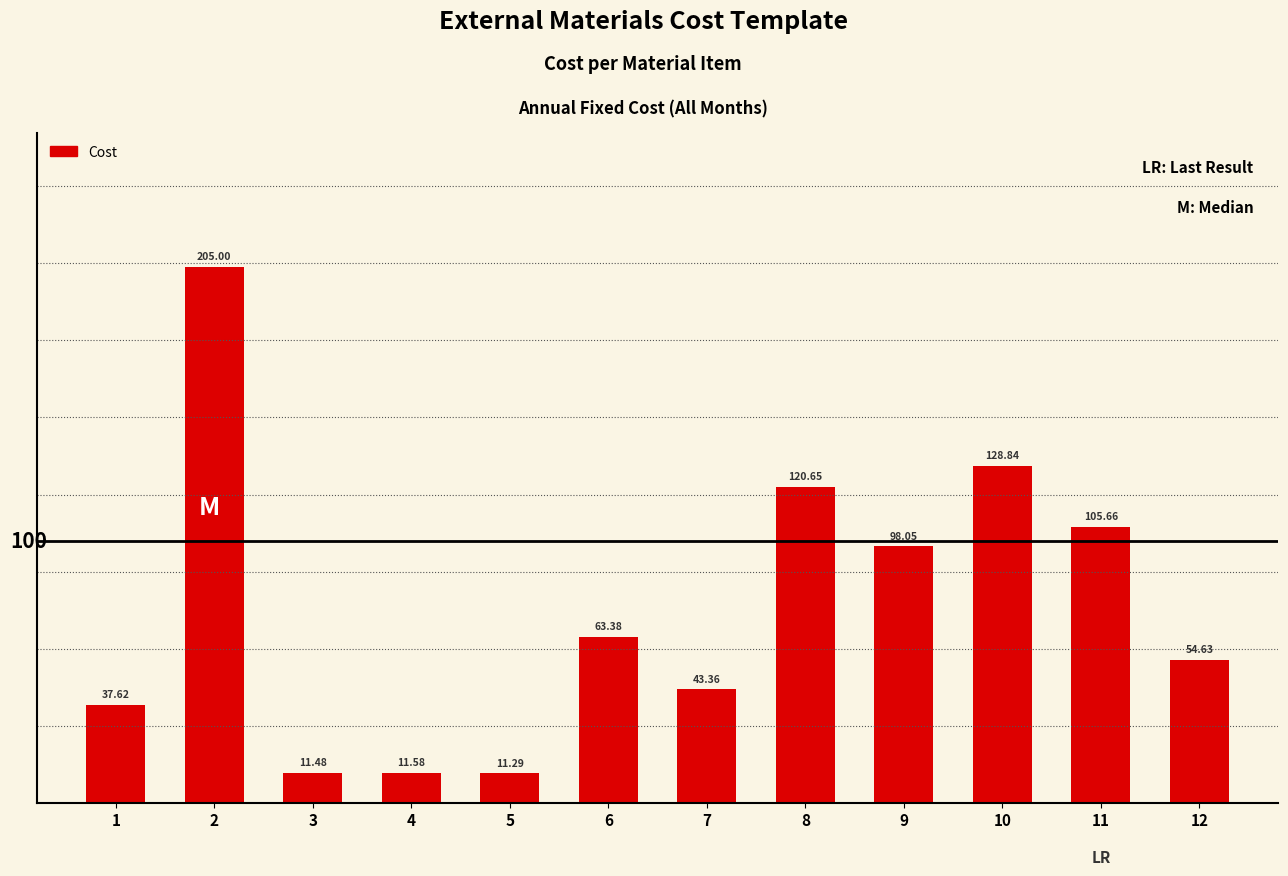

List the labels in order of value, largest first.

2, 10, 8, 11, 9, 6, 12, 7, 1, 4, 3, 5